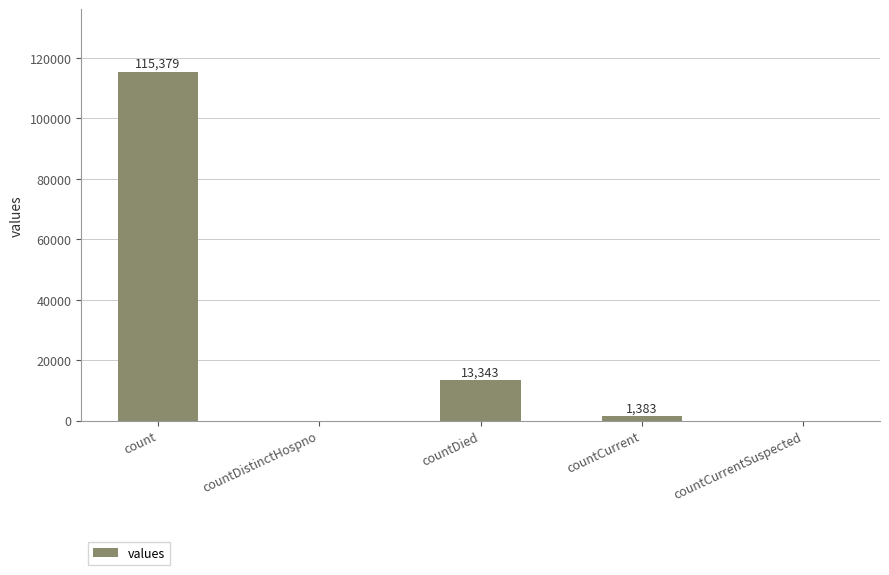

What is the approximate value at count, to the nearest 100?

115400